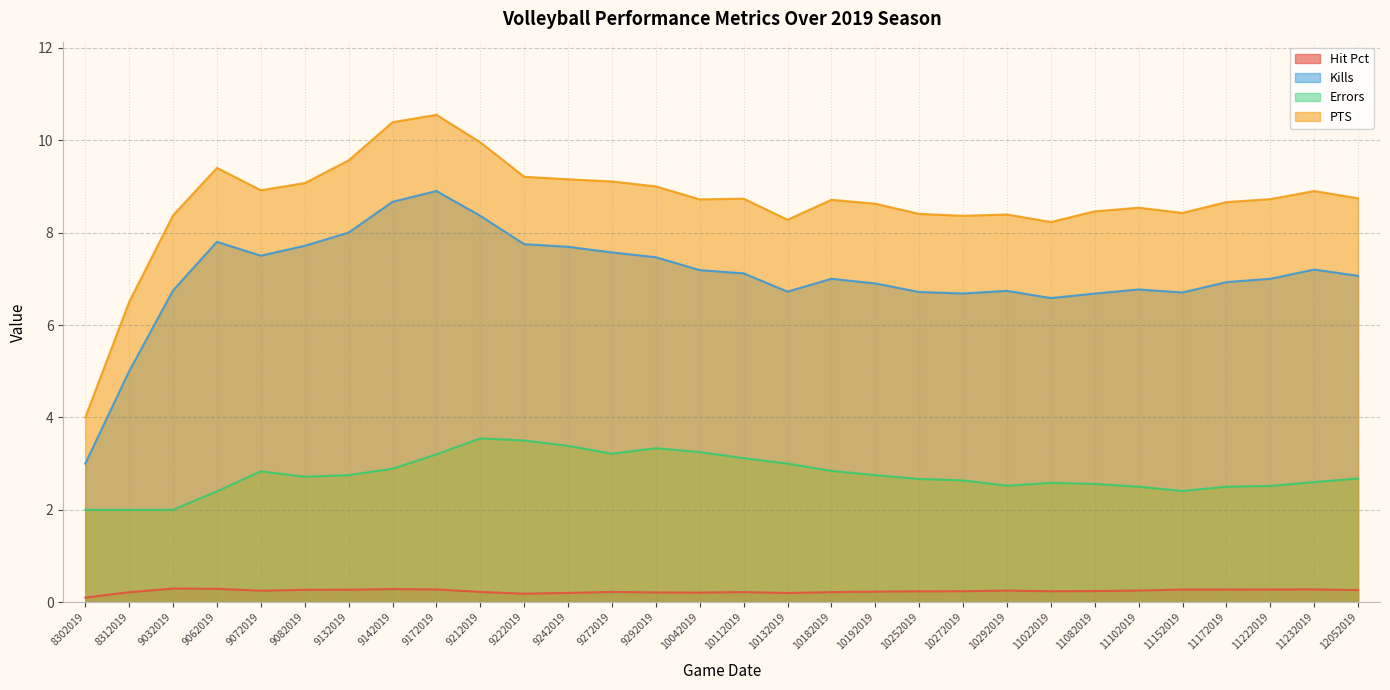

At which label does Errors reach its minimum?

8302019